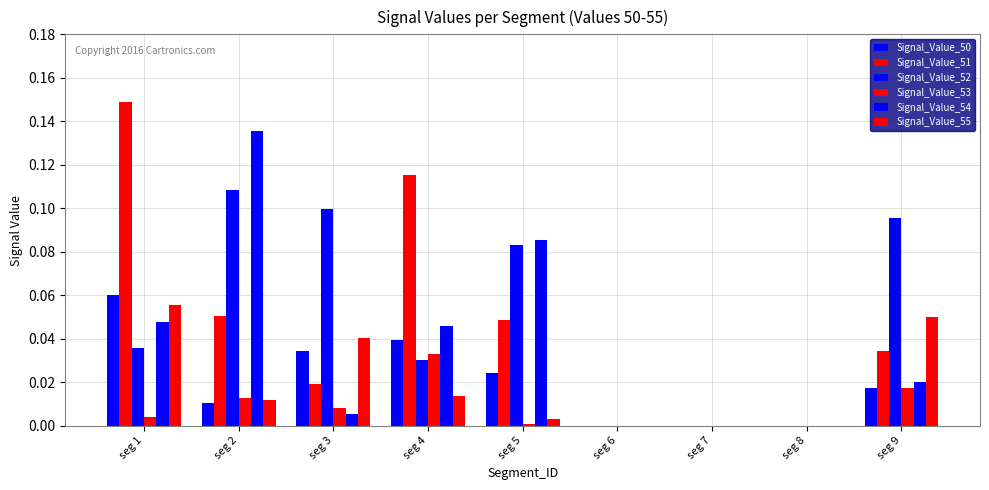

How many distinct data groups are displayed?

6